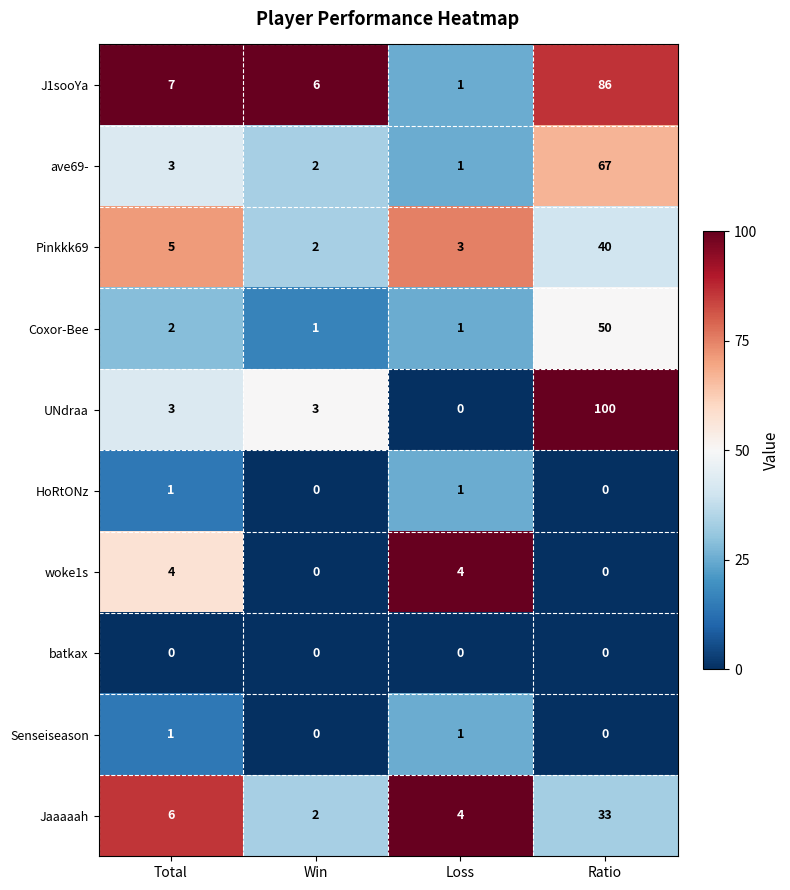

Which series has the largest range (max minus min)?

UNdraa